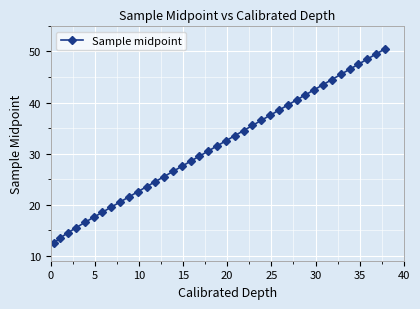

What is the sum of all values?

1228.5